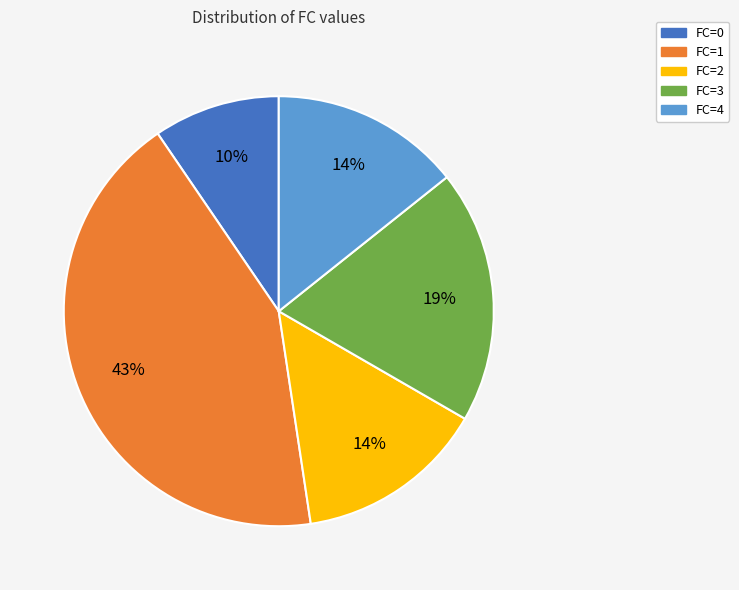

To the nearest percent, what portion does FC=4 represent?

14%